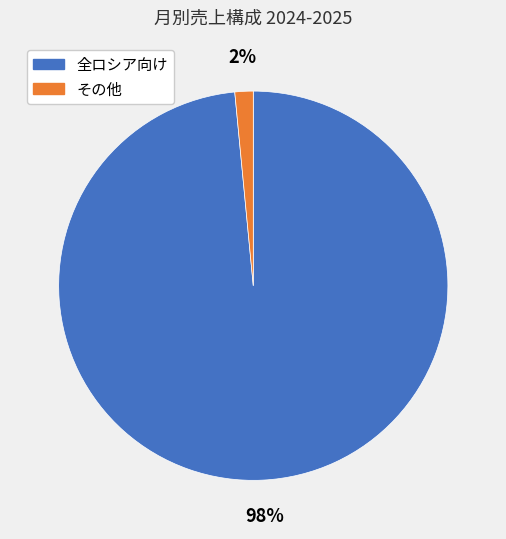

To the nearest percent, what is the average slice percentage?

50%